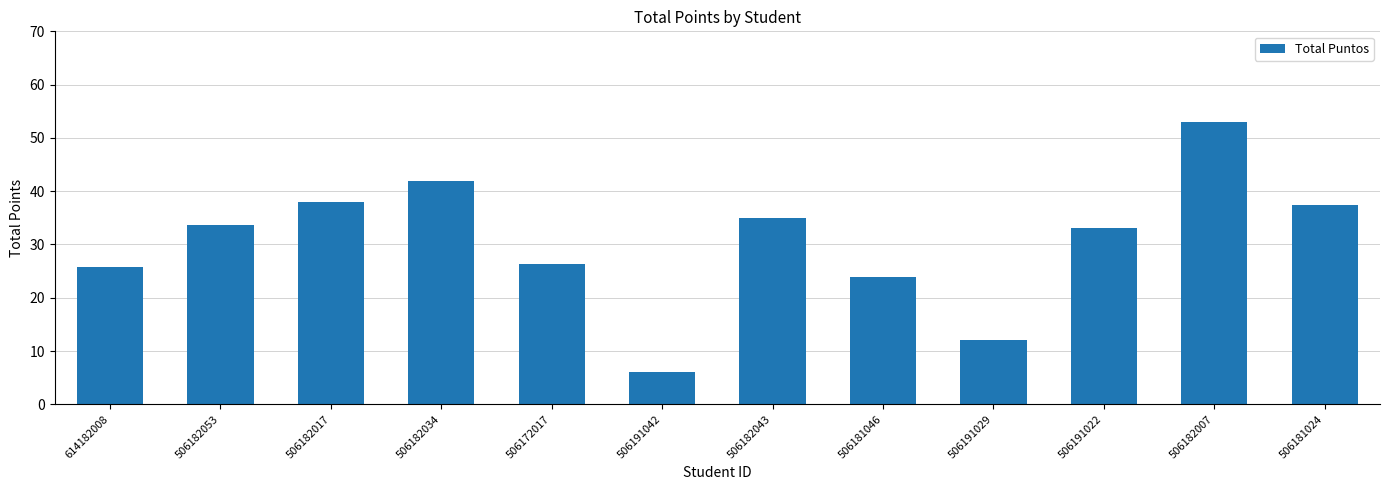

At which label does the data first exceed 33?

506182053